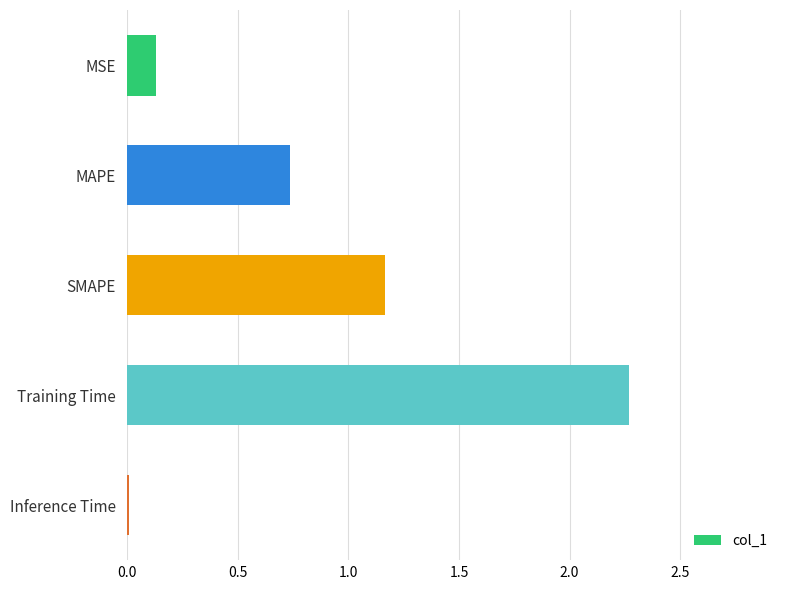

True or false: the data shows 1.2 at Training Time.

False